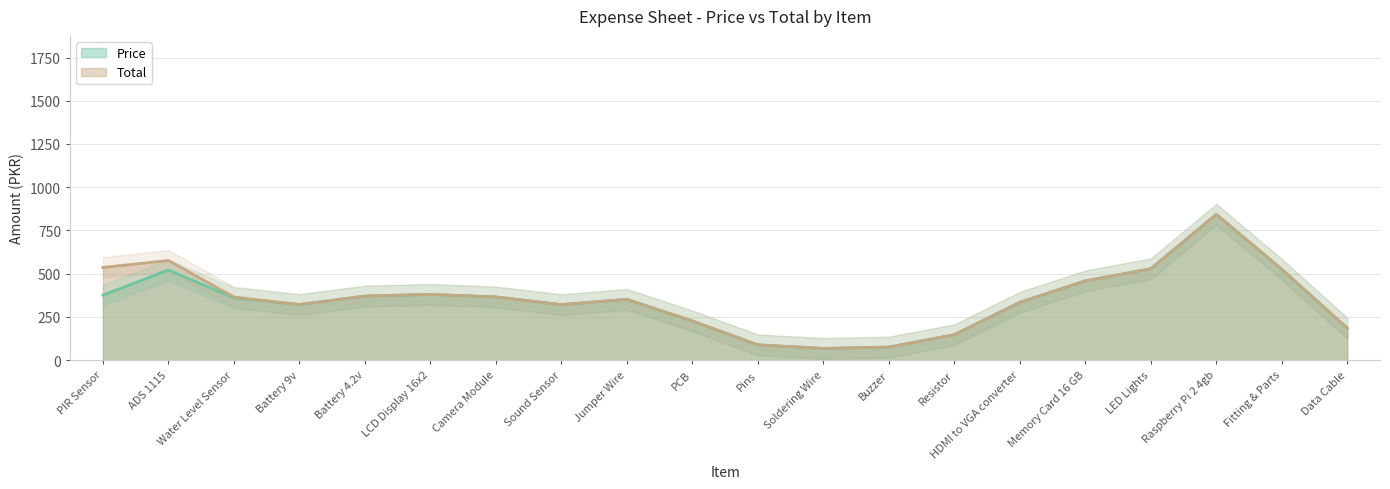

Does the chart display data point markers on the line(s)?

No